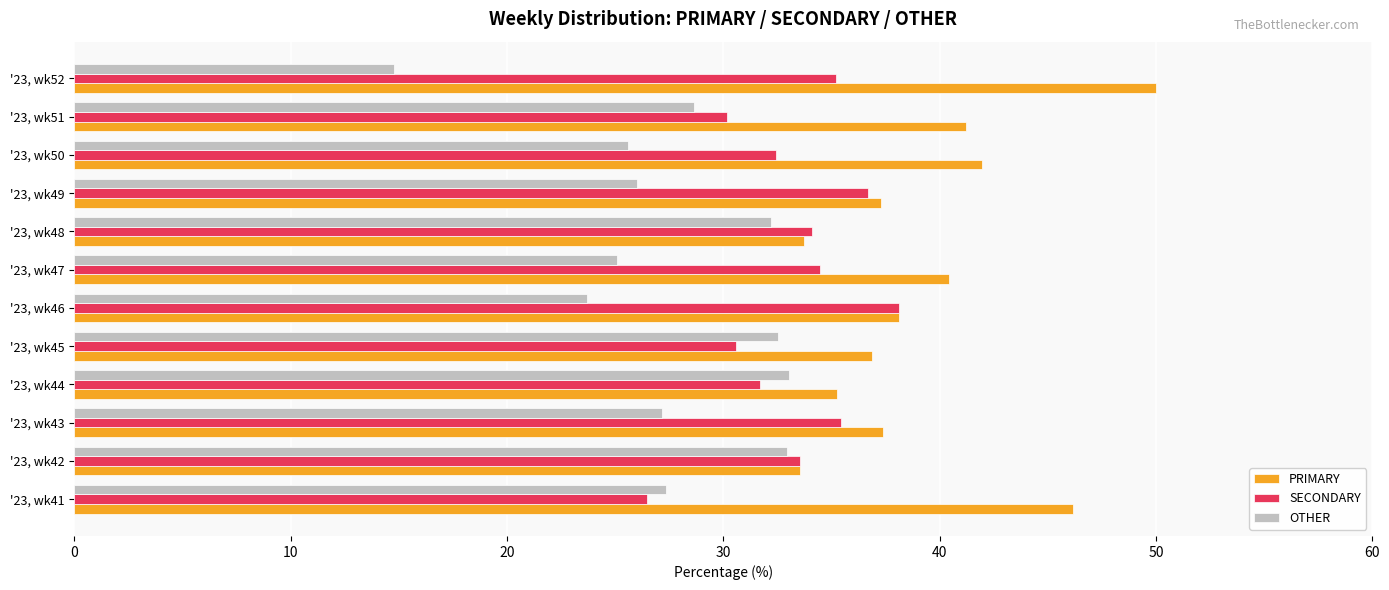

What is the spread (max minus min) of values at '23, wk51?

12.6